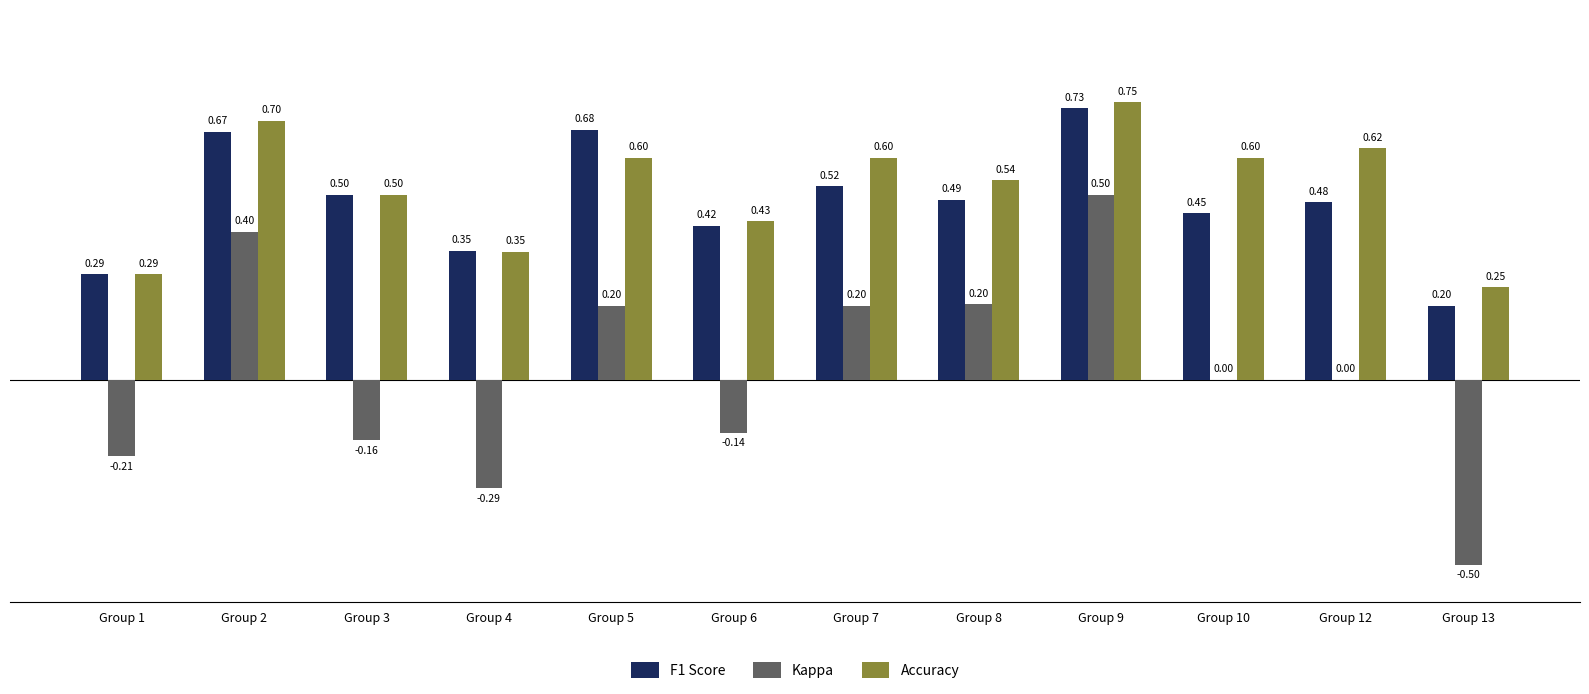

The value of Accuracy at Group 2 is 0.7. True or false?

True